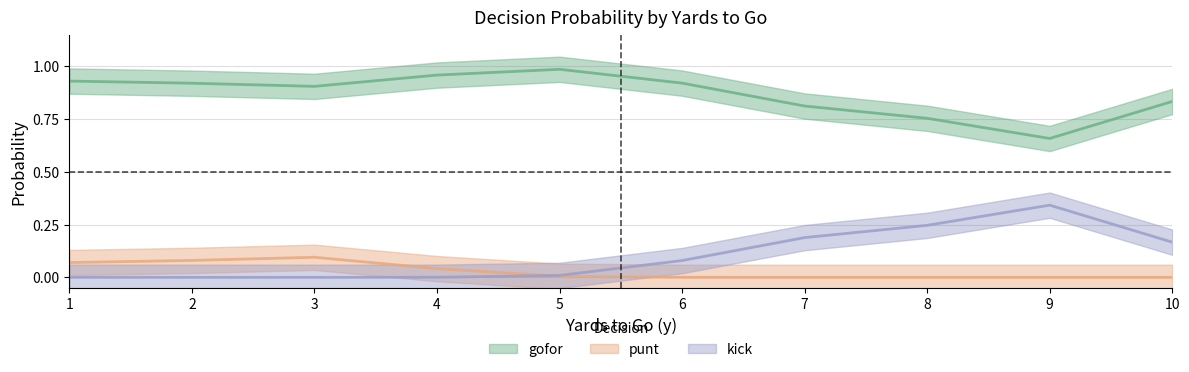

What is the sum of all punt values?

0.3